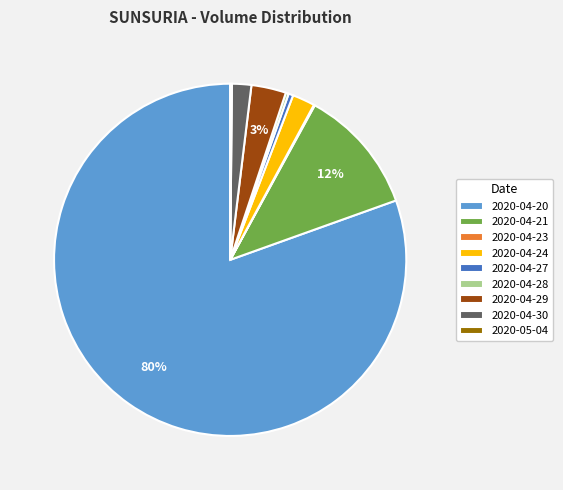

What is the majority slice?

2020-04-20